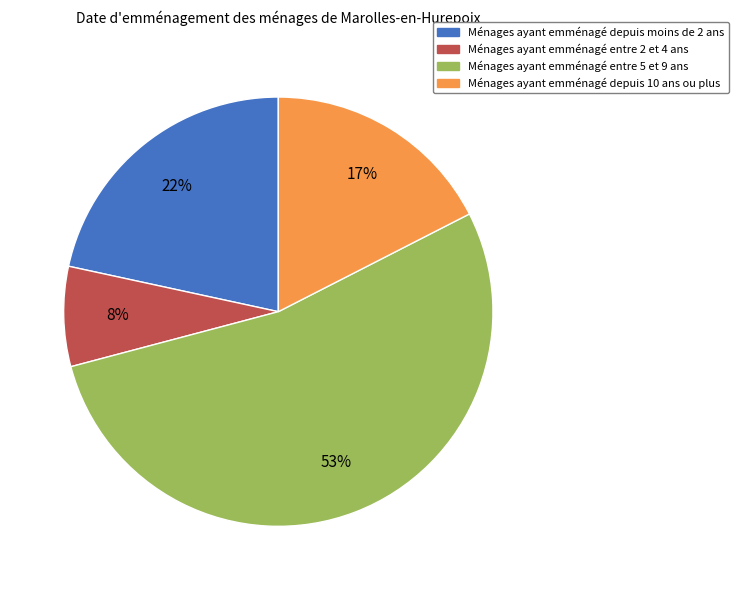

To the nearest percent, what is the average slice percentage?

25%